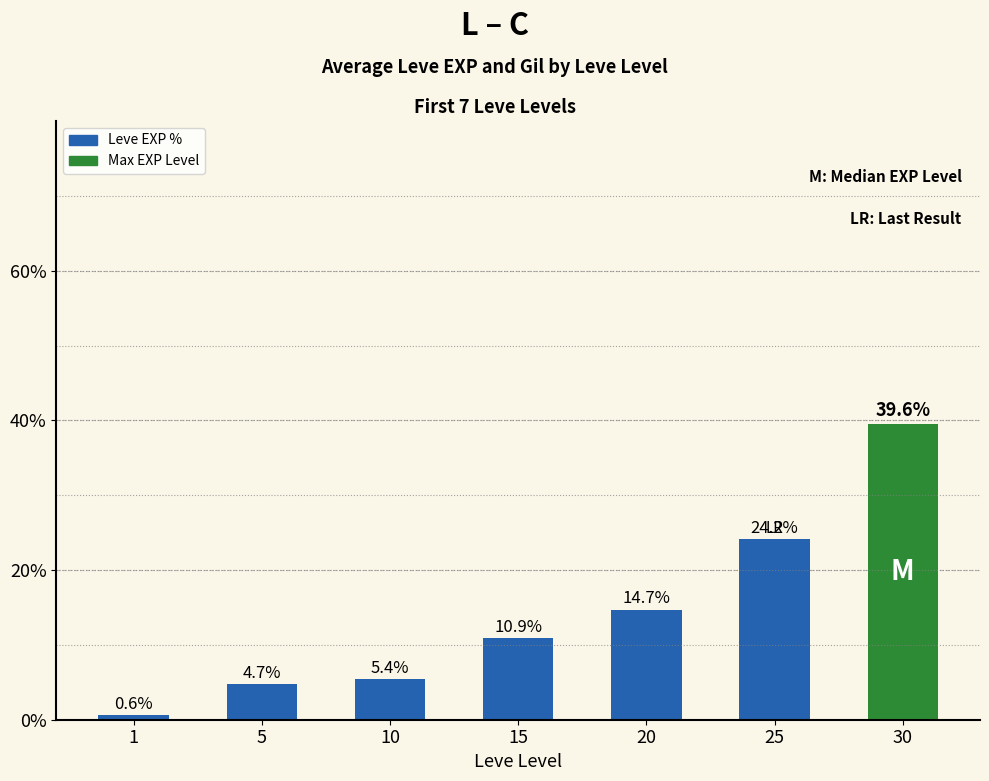

List the labels in order of value, largest first.

30, 25, 20, 15, 10, 5, 1